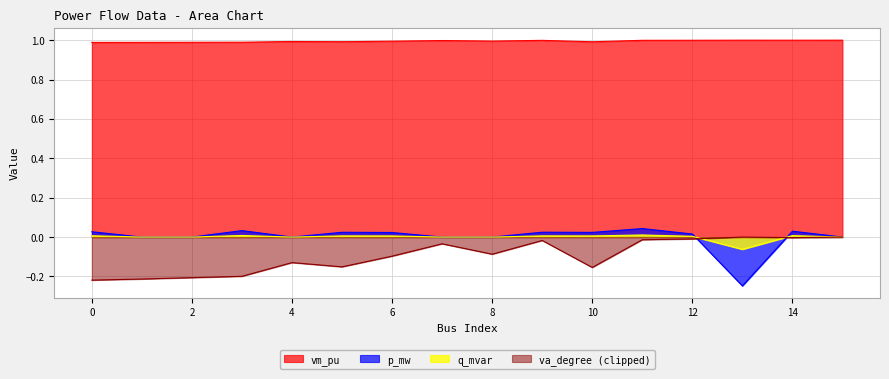

Which series has the largest range (max minus min)?

p_mw